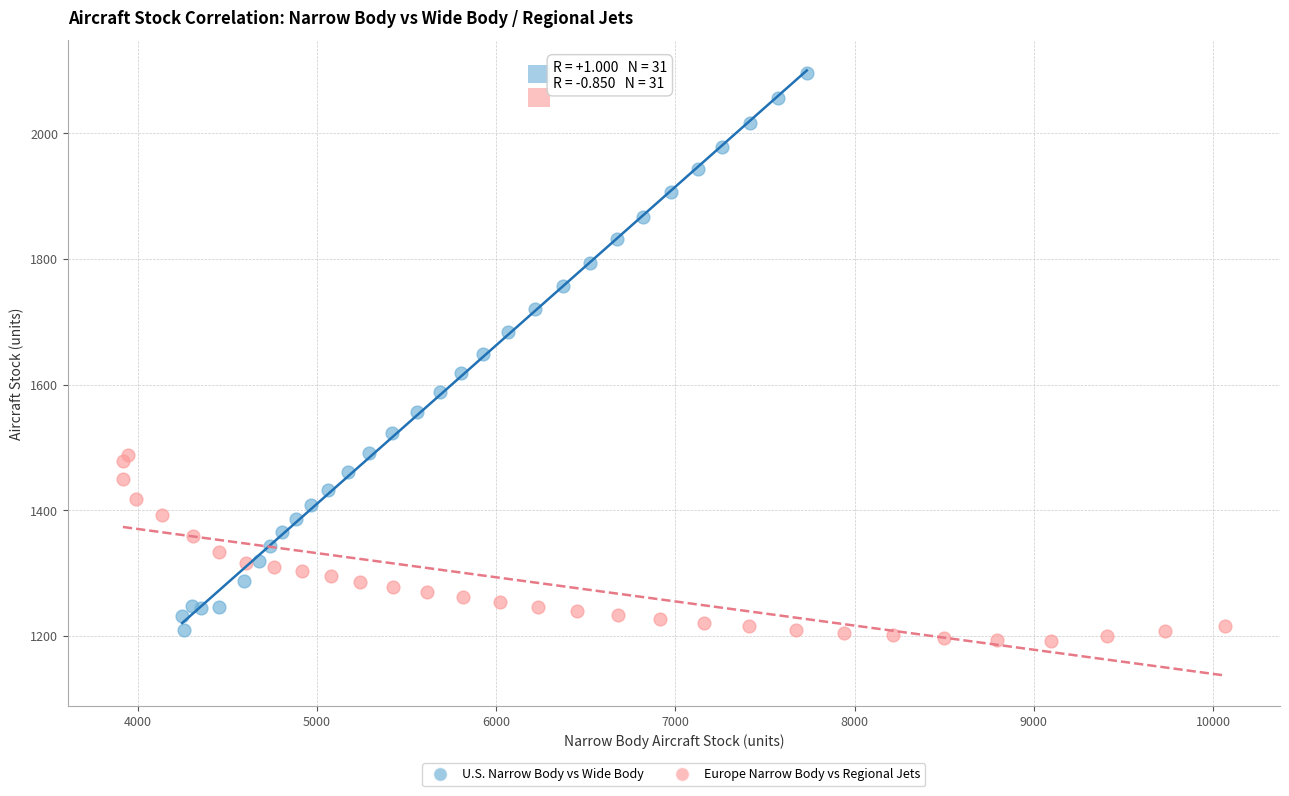

Which series contains the highest Y value?

U.S. Narrow Body vs Wide Body